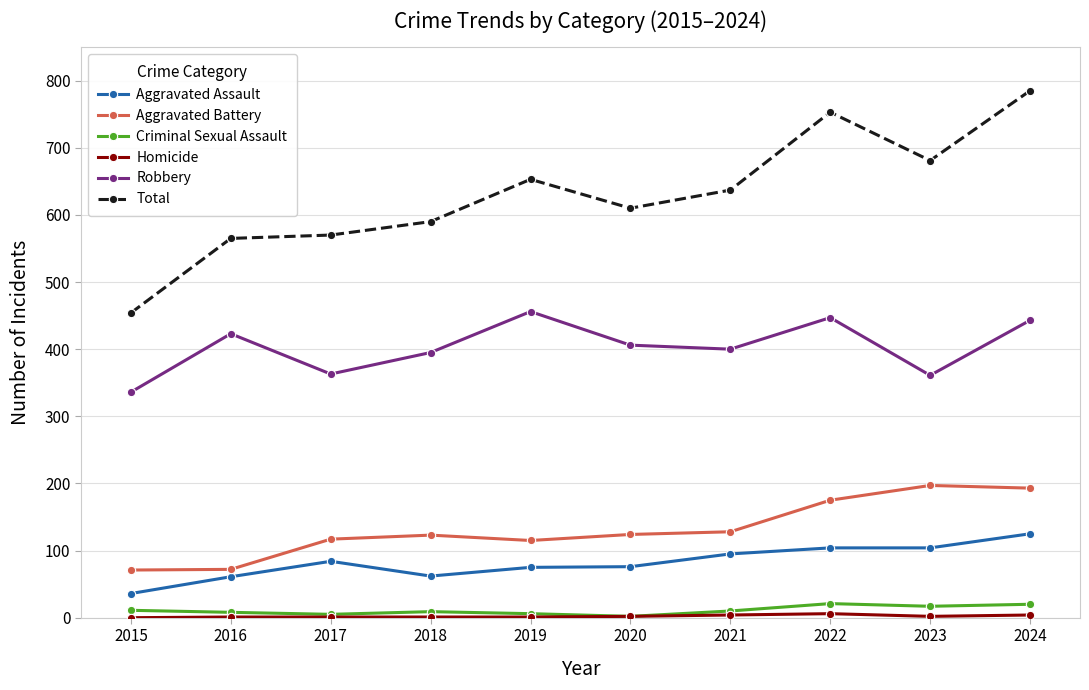

Is it true that Total equals 681 at 2023?

True